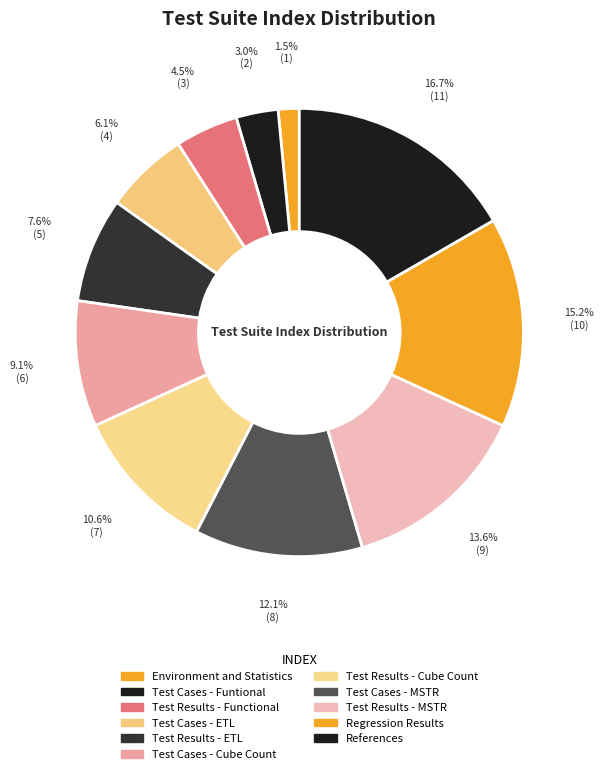

How many segments does this pie chart have?

11